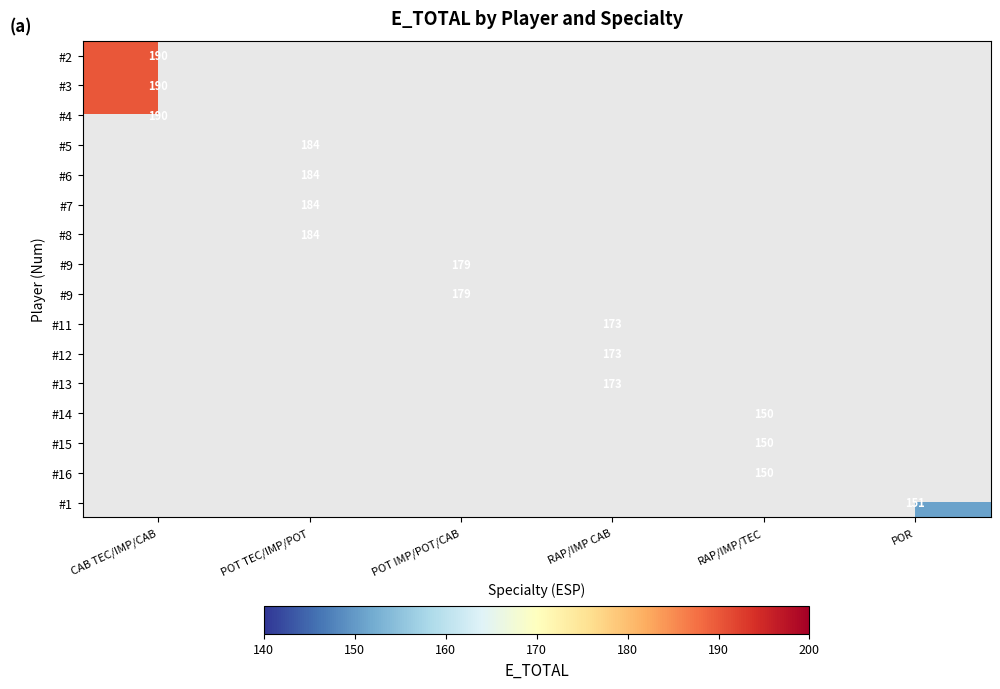

At how many categories does at least one series exceed 186?

1